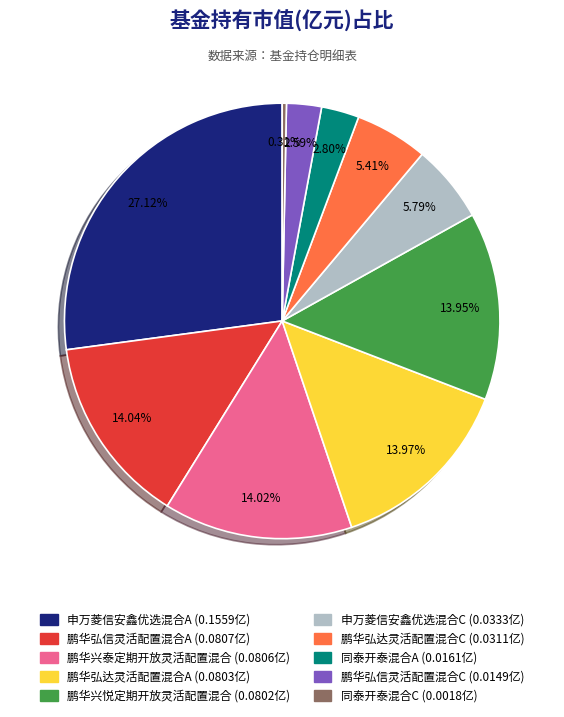

What percentage is the 申万菱信安鑫优选混合A slice, to the nearest percent?

27%